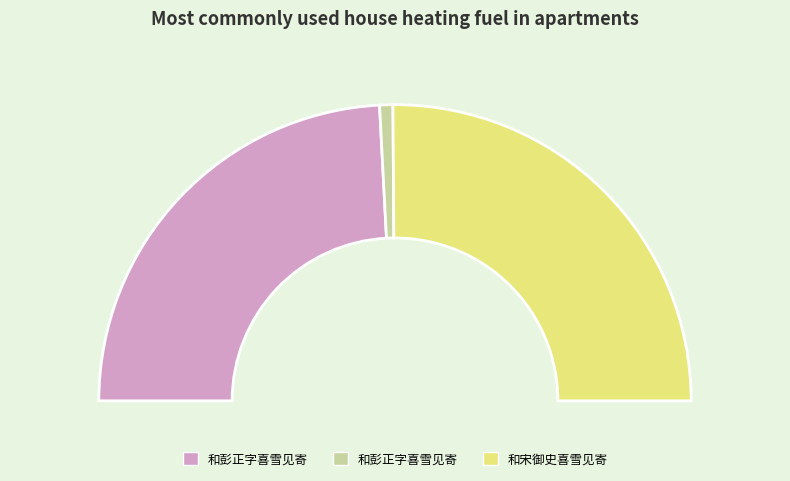

To the nearest percent, what is the average slice percentage?

33%